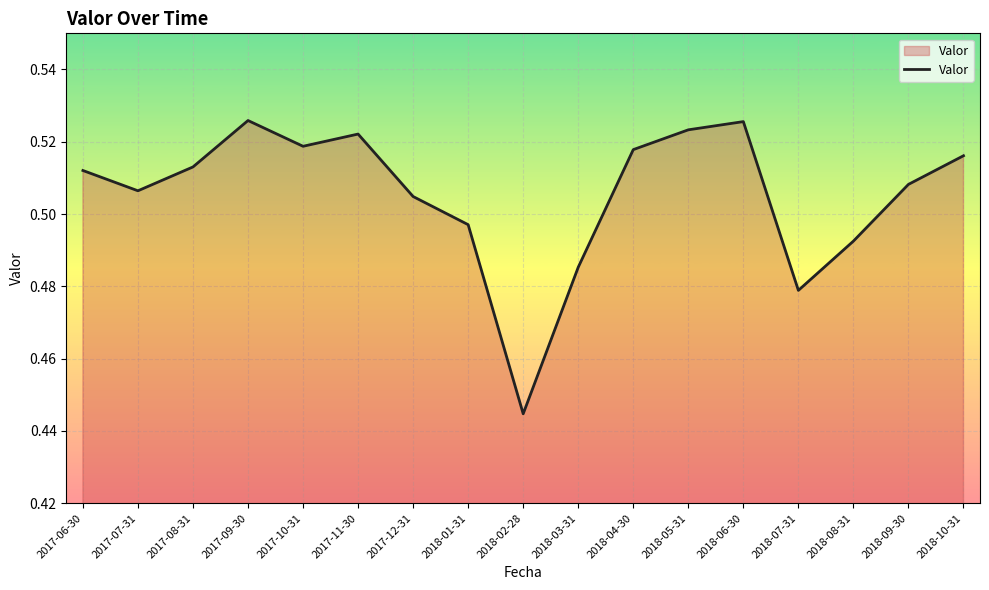

Where is the data nearest to the value 0?

2018-02-28